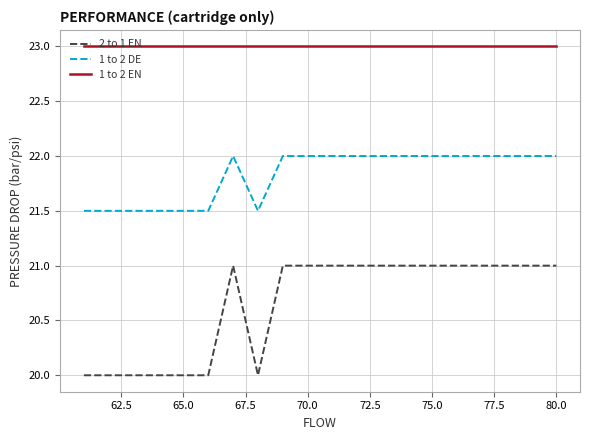

Which series has the largest total across all categories?

1 to 2 EN